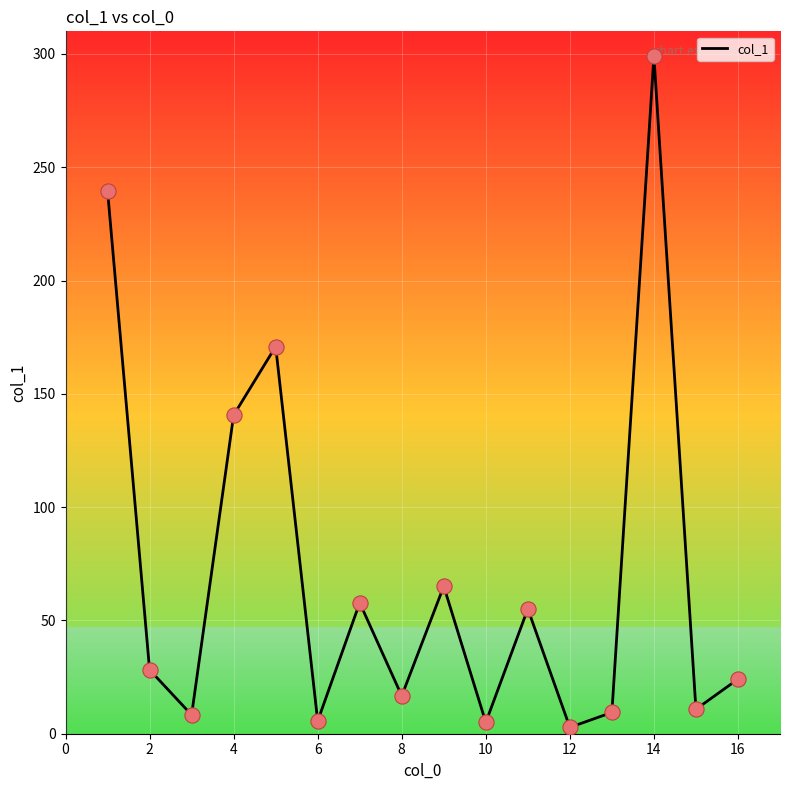

What is the maximum value shown in the chart?

299.0